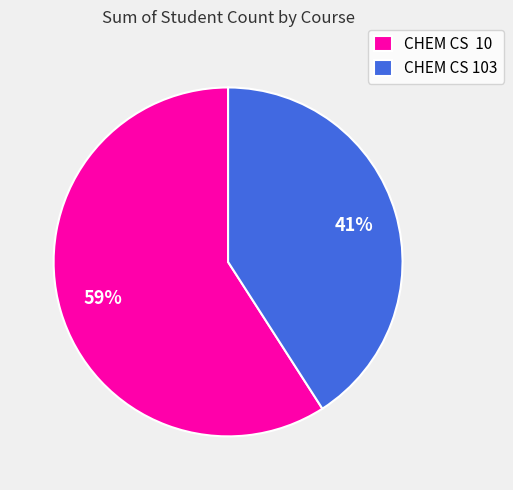

Is it true that CHEM CS 103 is 29% of the pie?

False